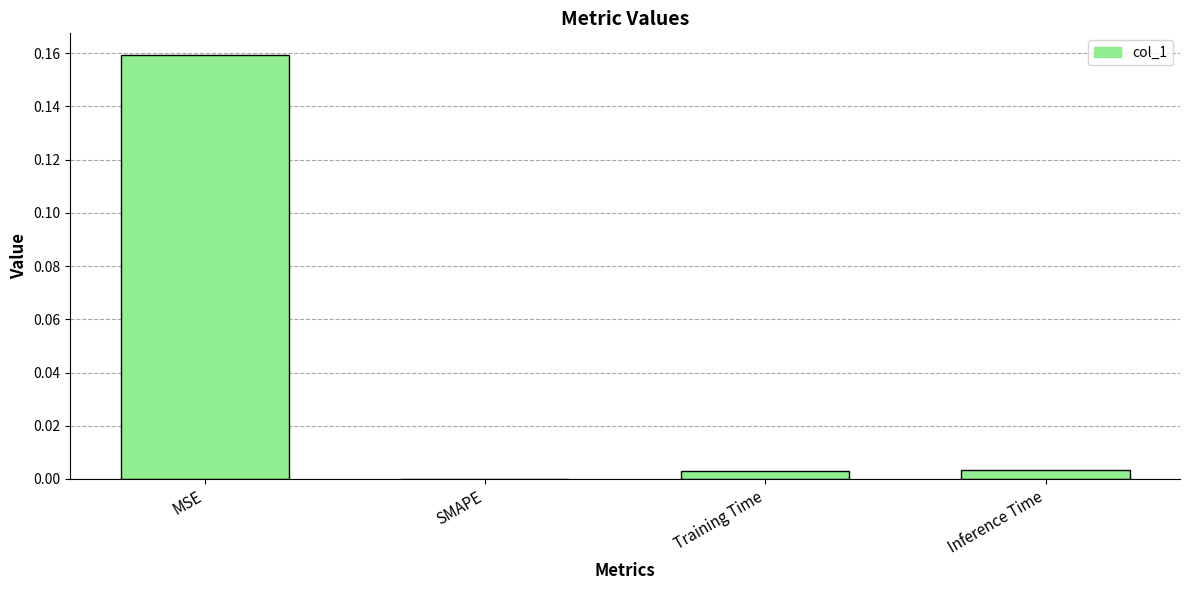

Is it true that the value at Training Time is 0.0?

True